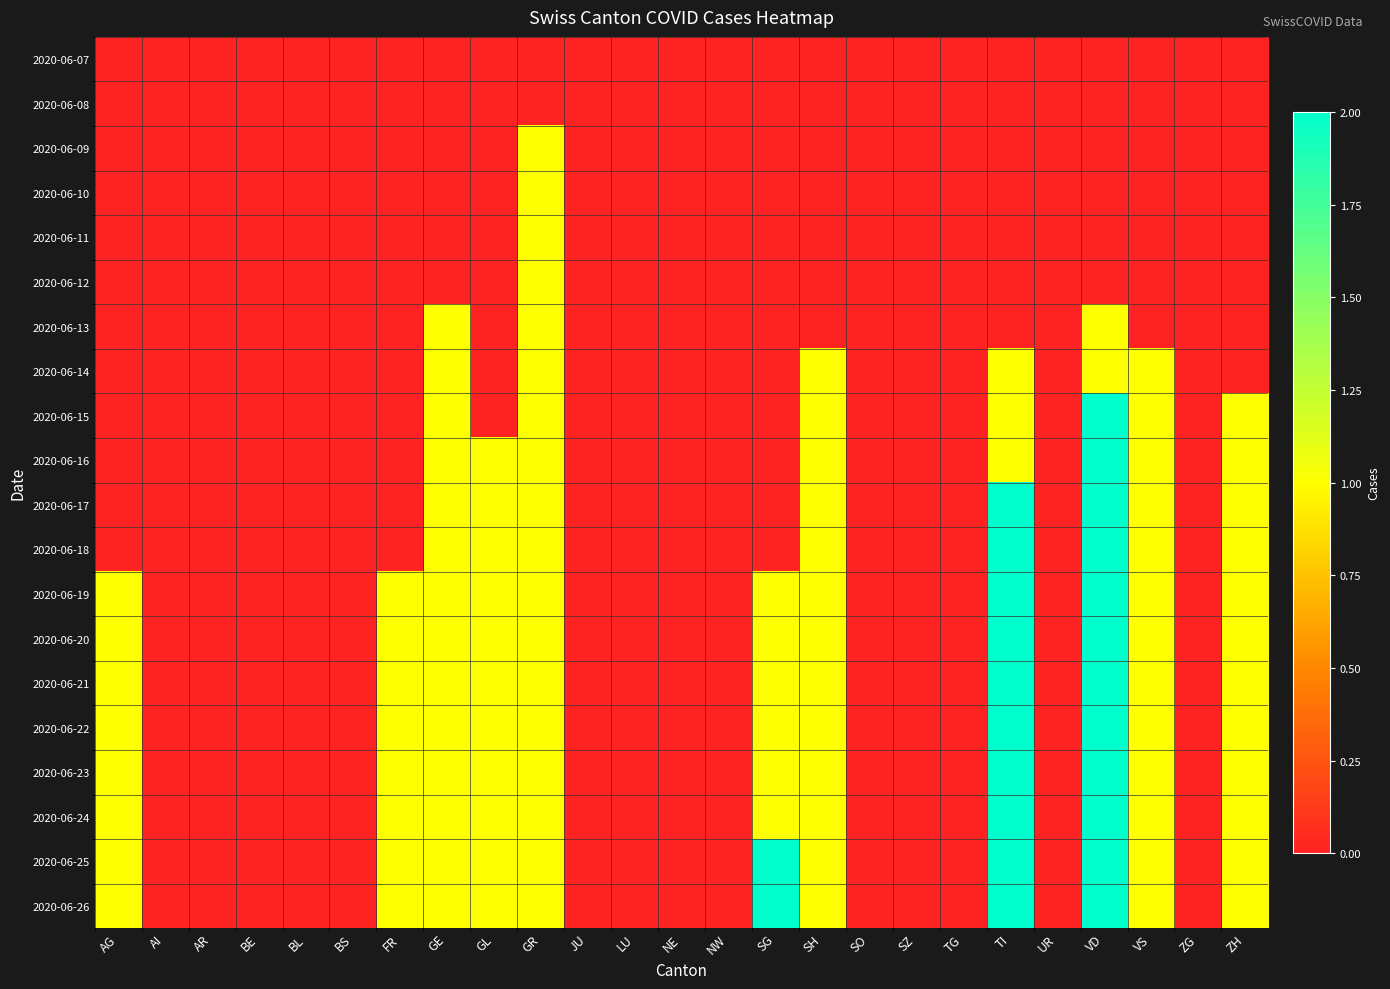

Count the number of categories in the chart.

25